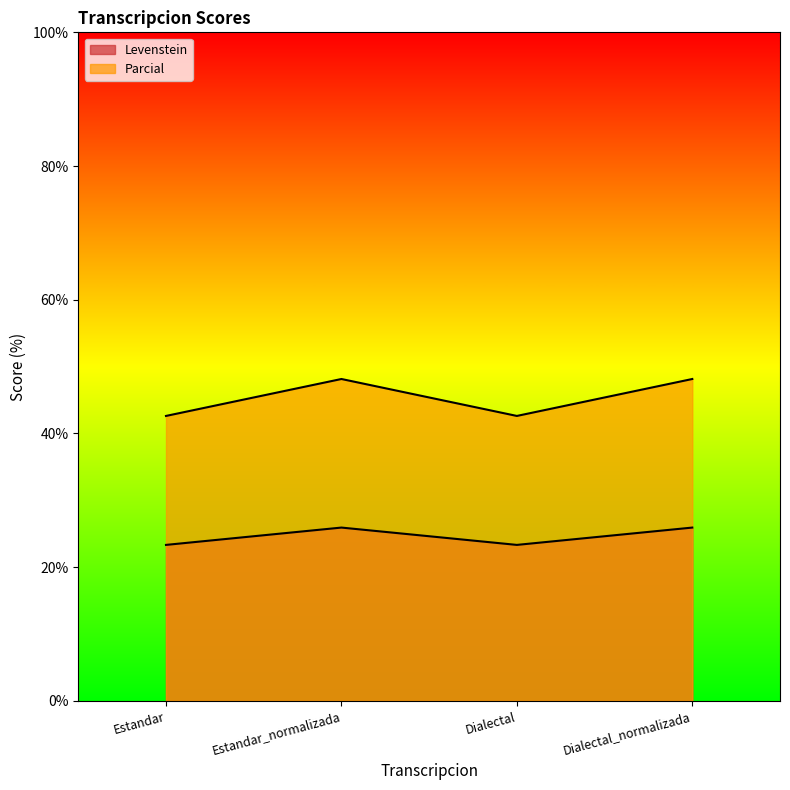

Rank the series by their maximum value, from highest to lowest.

Parcial, Levenstein